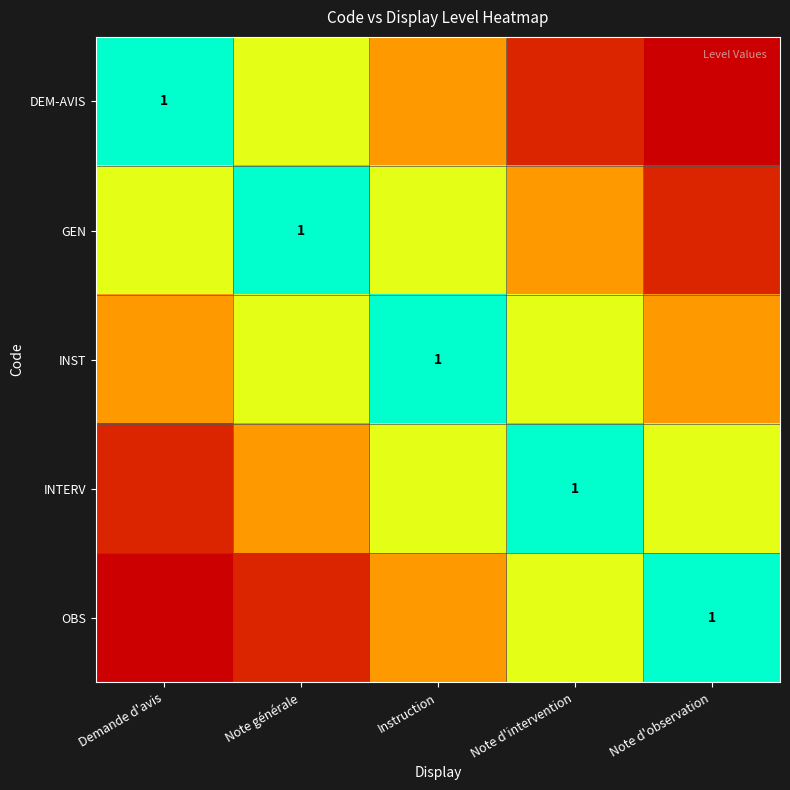

Rank the categories by INTERV value from lowest to highest.

Demande d'avis, Note générale, Instruction, Note d'observation, Note d'intervention